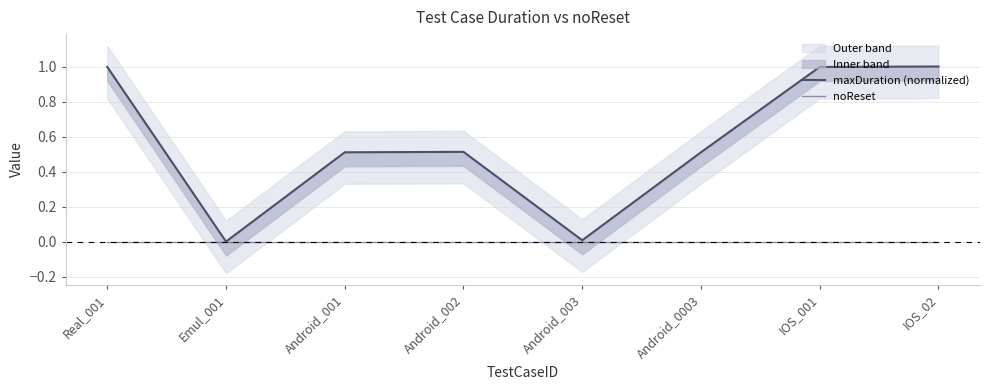

What is the maximum value for maxDuration (normalized)?

1.0